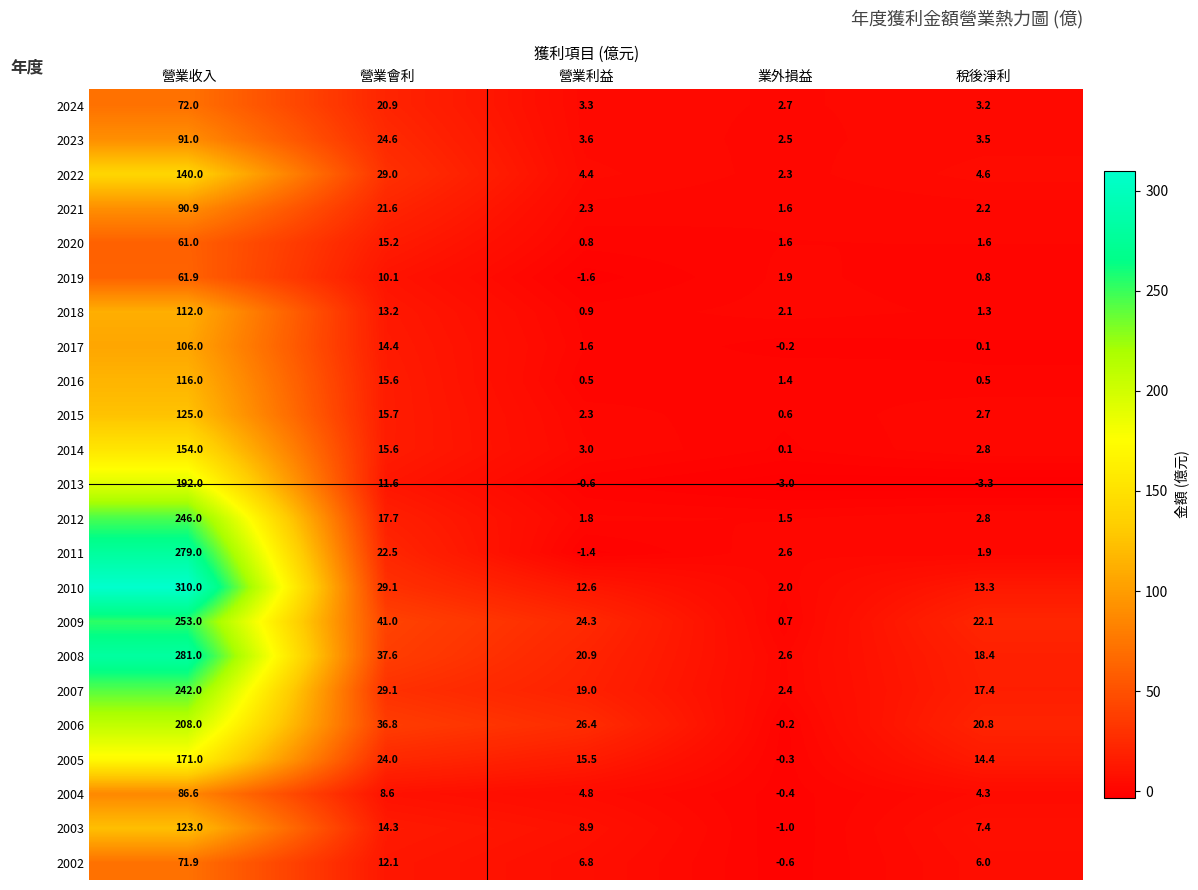

Rank the categories by 2015 value from lowest to highest.

業外損益, 營業利益, 稅後淨利, 營業會利, 營業收入